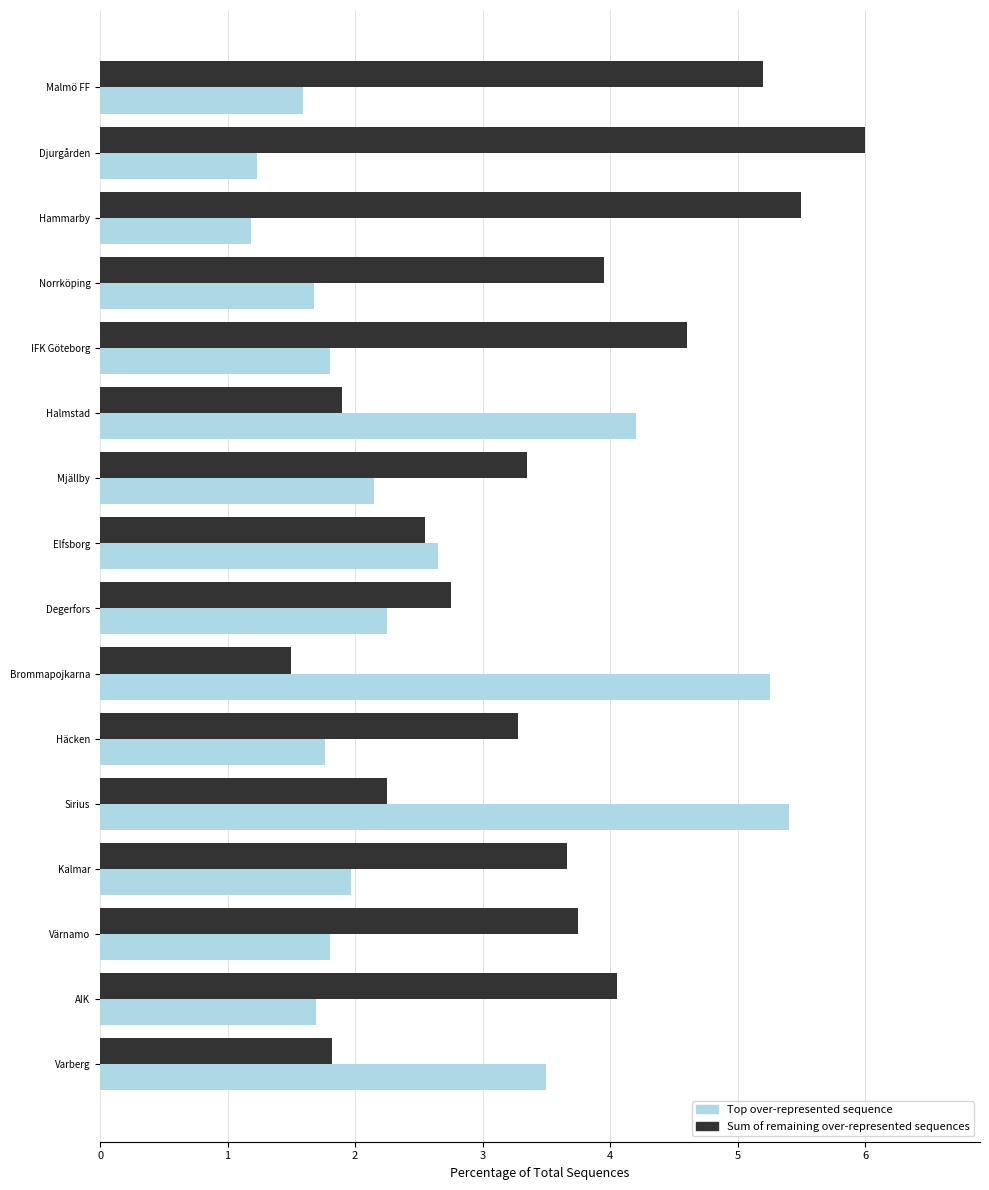

What is the maximum value shown in the chart?

6.0